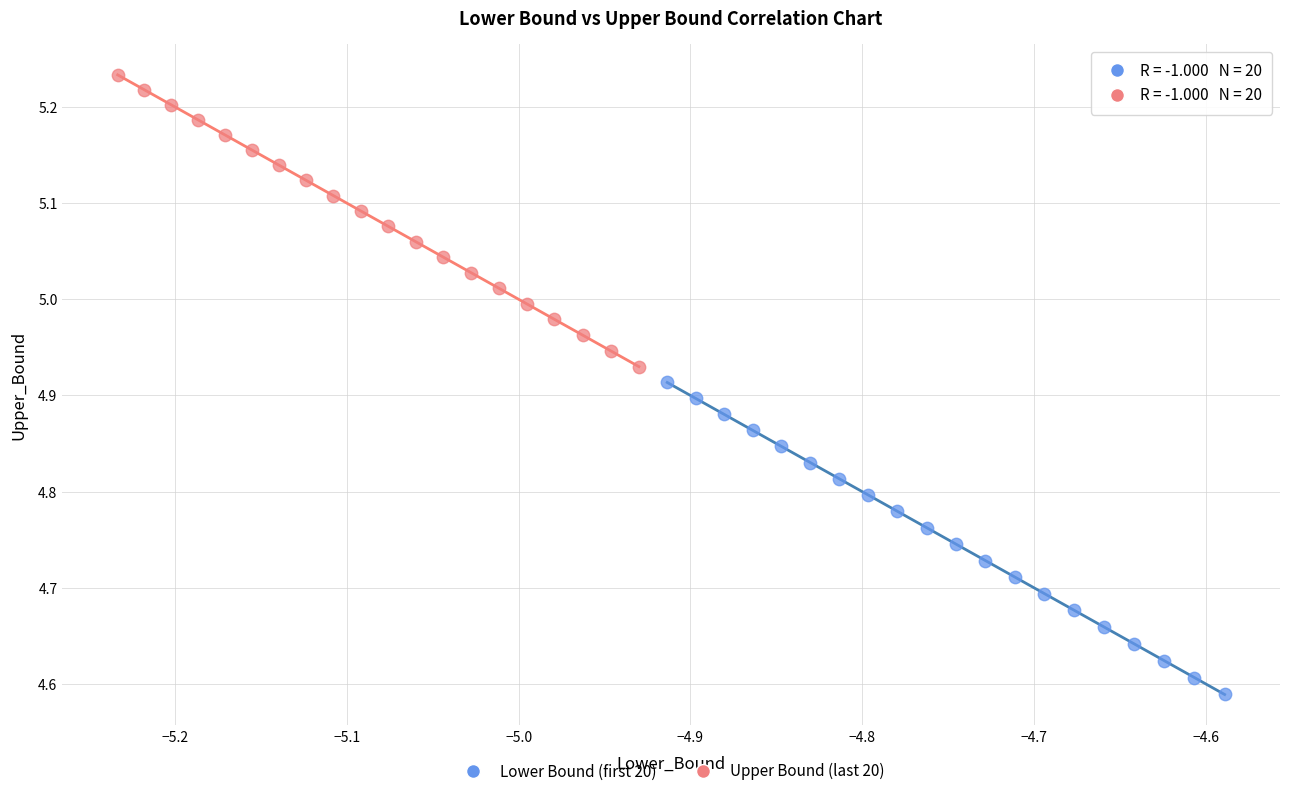

Which series has the largest Y range (max minus min)?

Lower Bound (first 20)